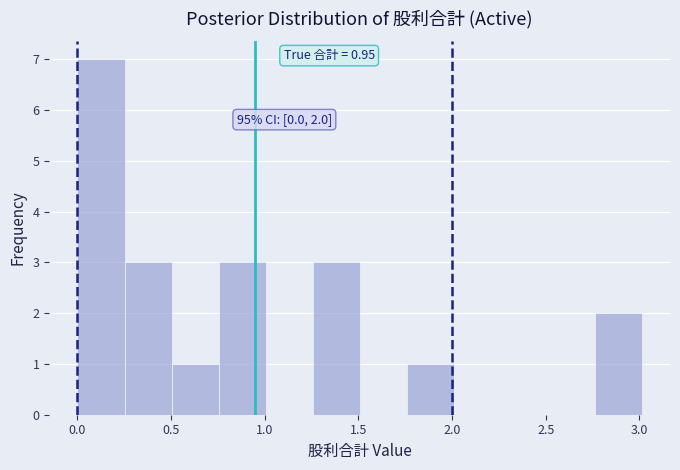

Over which range of the x-axis is the bar tallest?

0.00 to 0.25